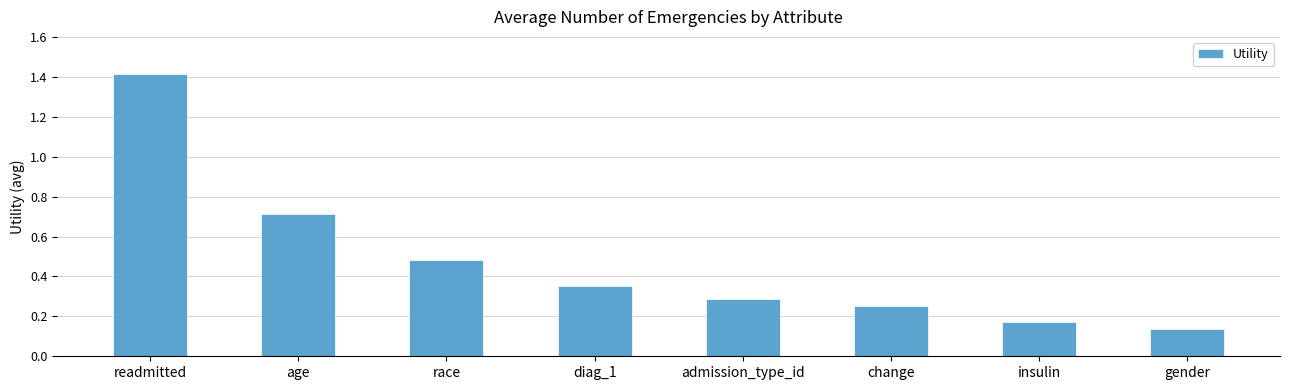

Where is the data nearest to the value 0?

gender